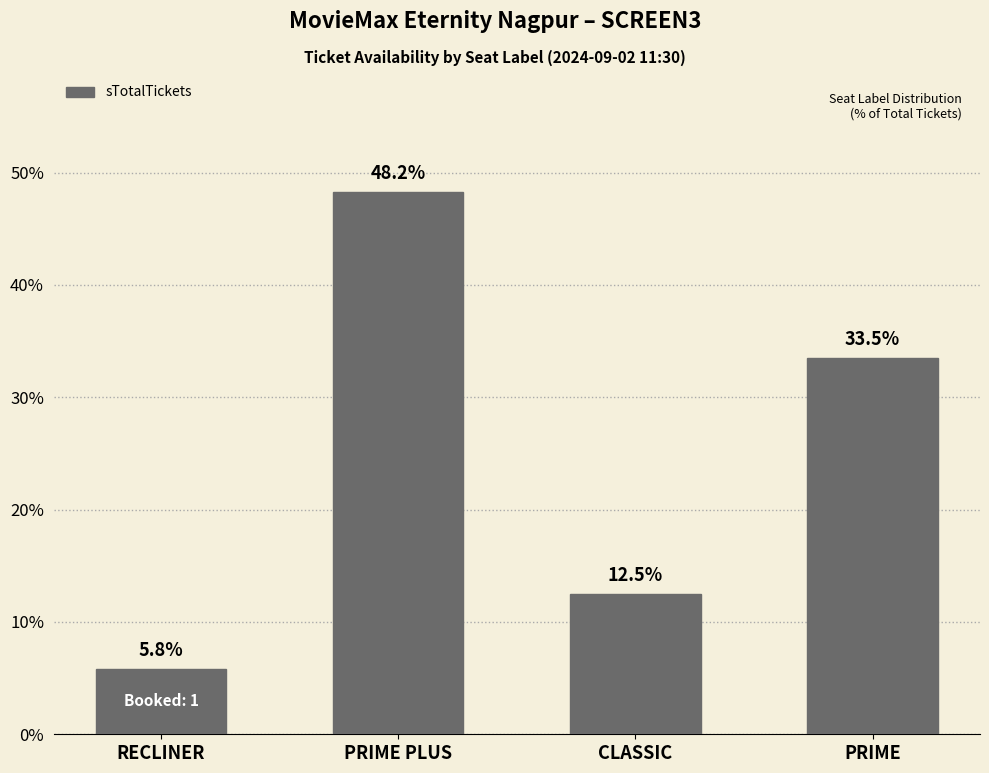

Are the bars grouped side by side (vs. stacked)?

No